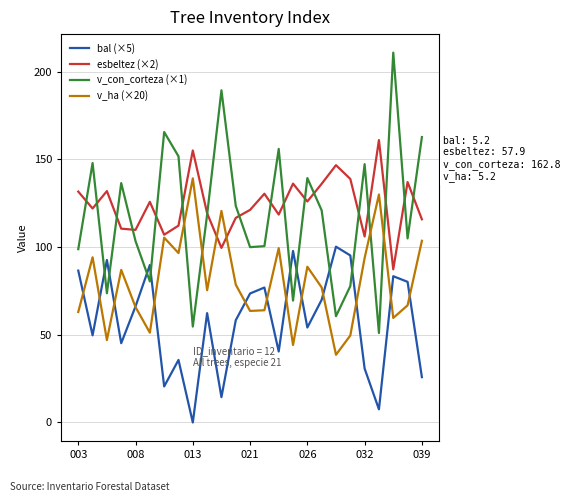

Does the chart display data point markers on the line(s)?

No